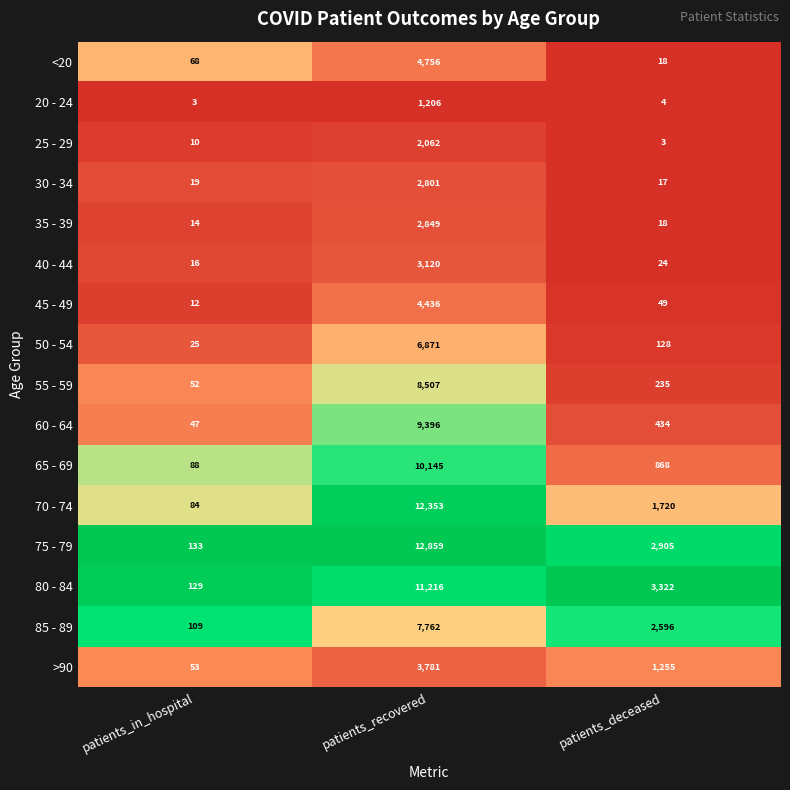

How many series are shown in this chart?

16